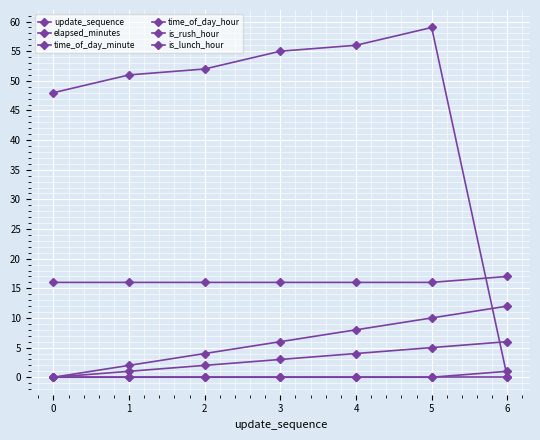

How many series are shown in this chart?

6